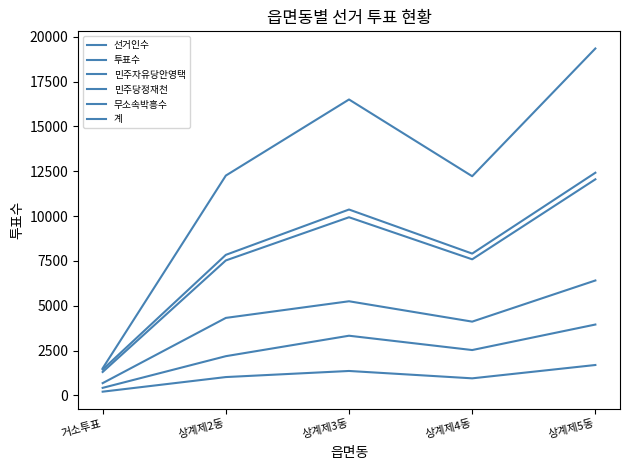

Which series has the largest total across all categories?

선거인수